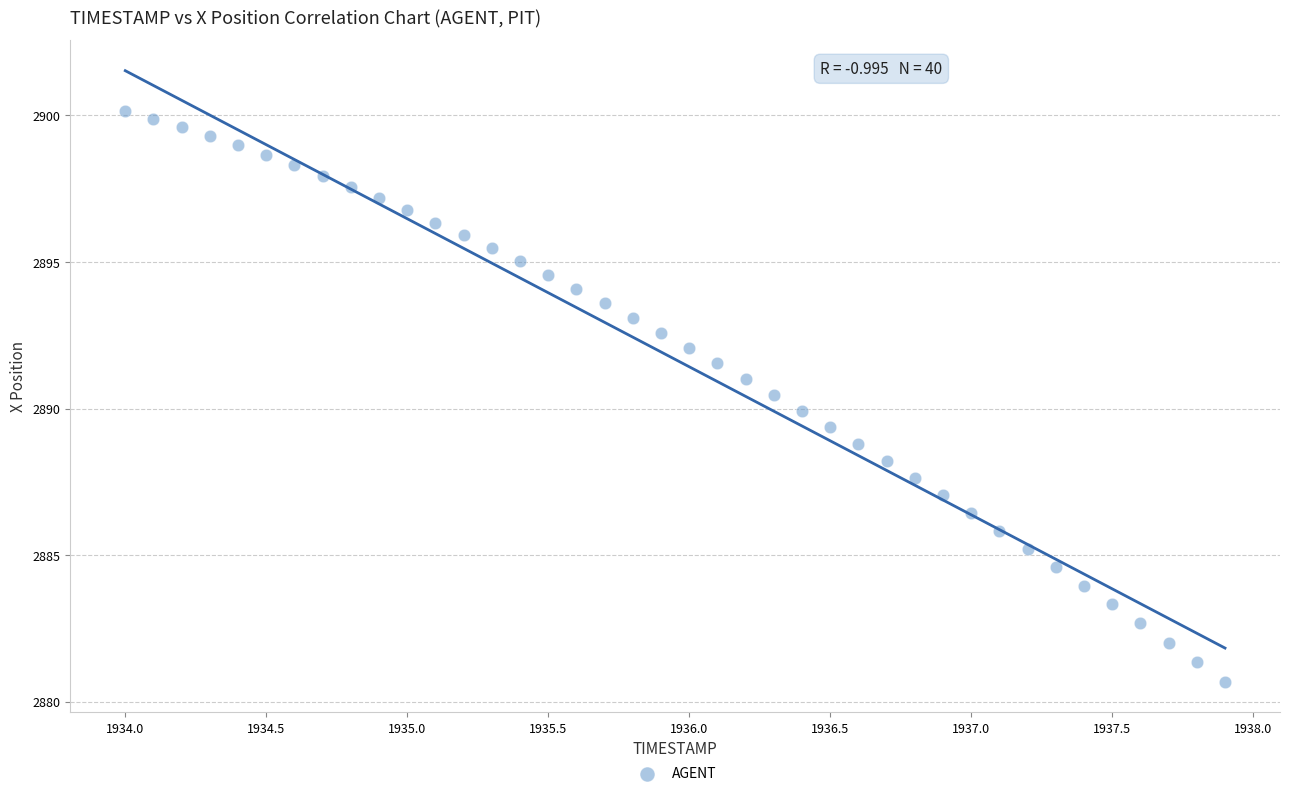

What is the range of X values (max minus min)?

3.9